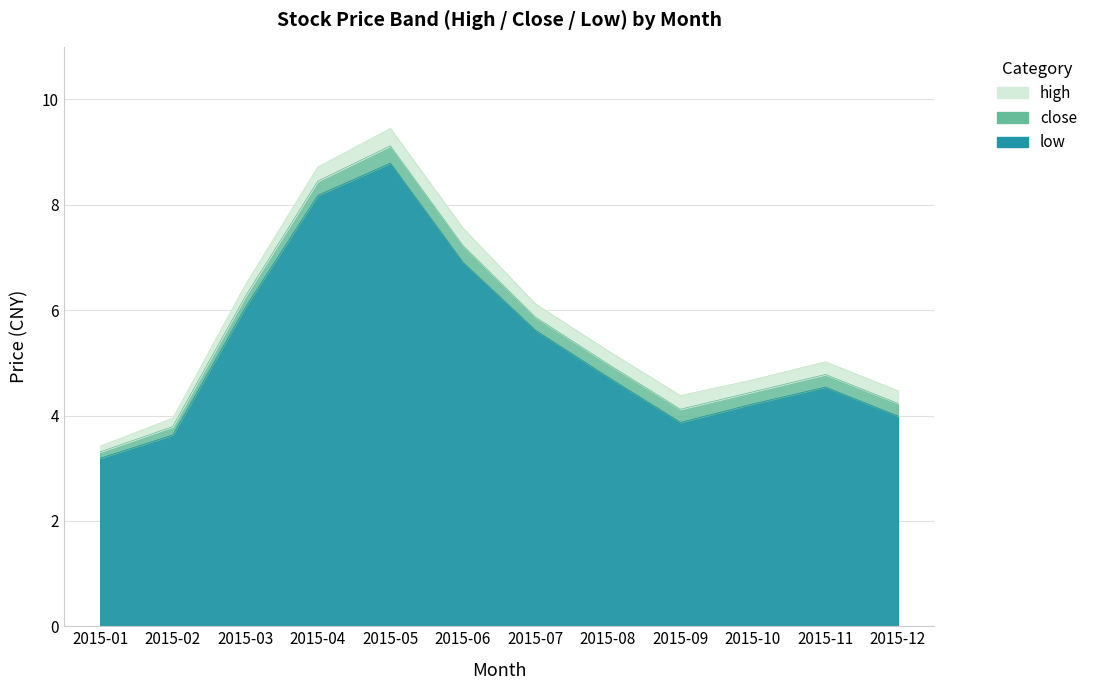

At which label is high_mean closest to 6?

2015-07